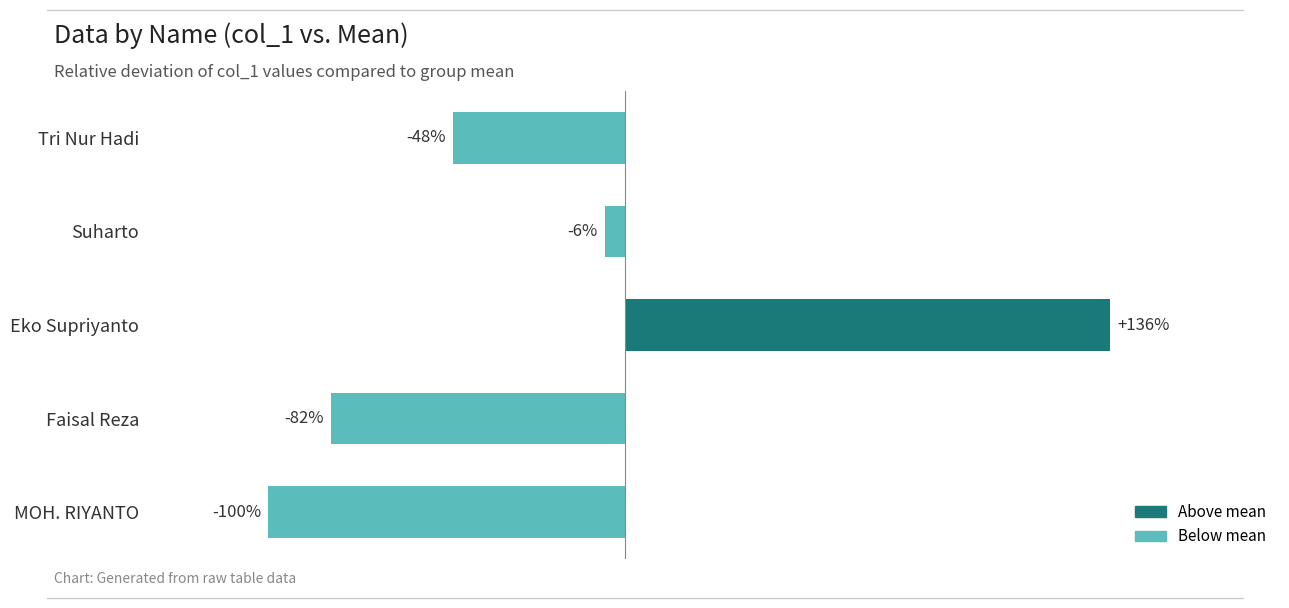

What is the label of the 5th bar from the bottom?

Tri Nur Hadi